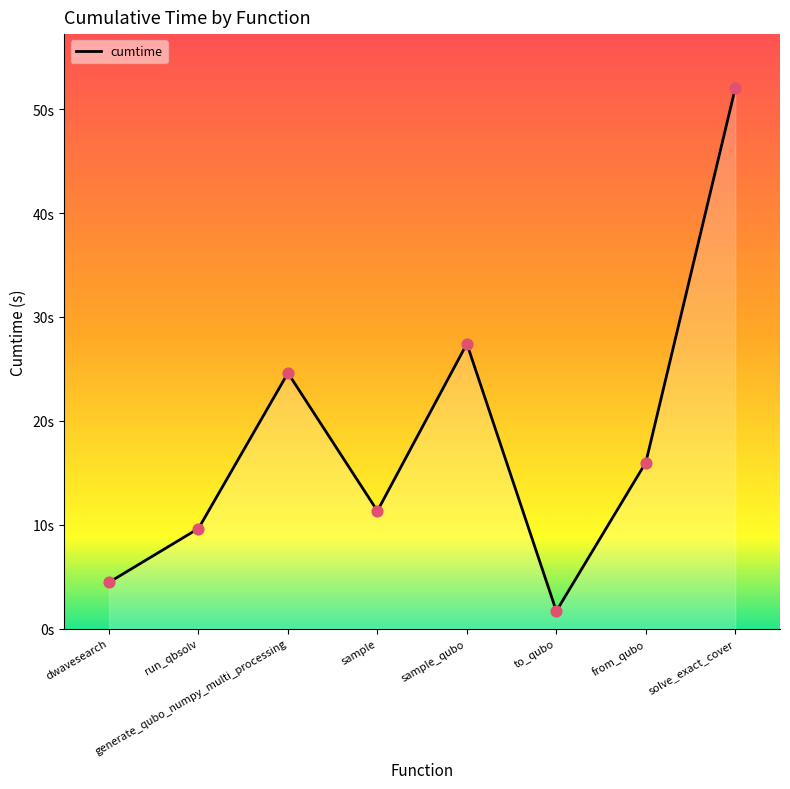

What is the ratio of the value at sample to the value at dwavesearch?

2.5